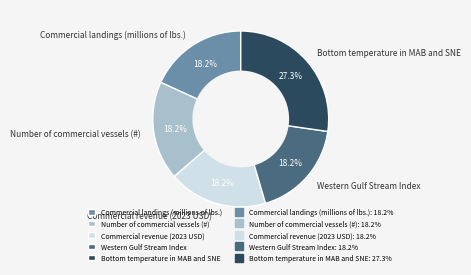

Combined, do Western Gulf Stream Index and Number of commercial vessels (#) account for over 50%?

No